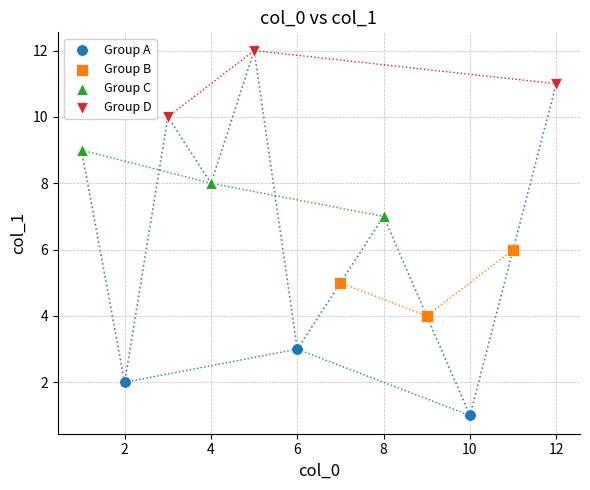

Which series reaches the maximum Y coordinate?

Group D